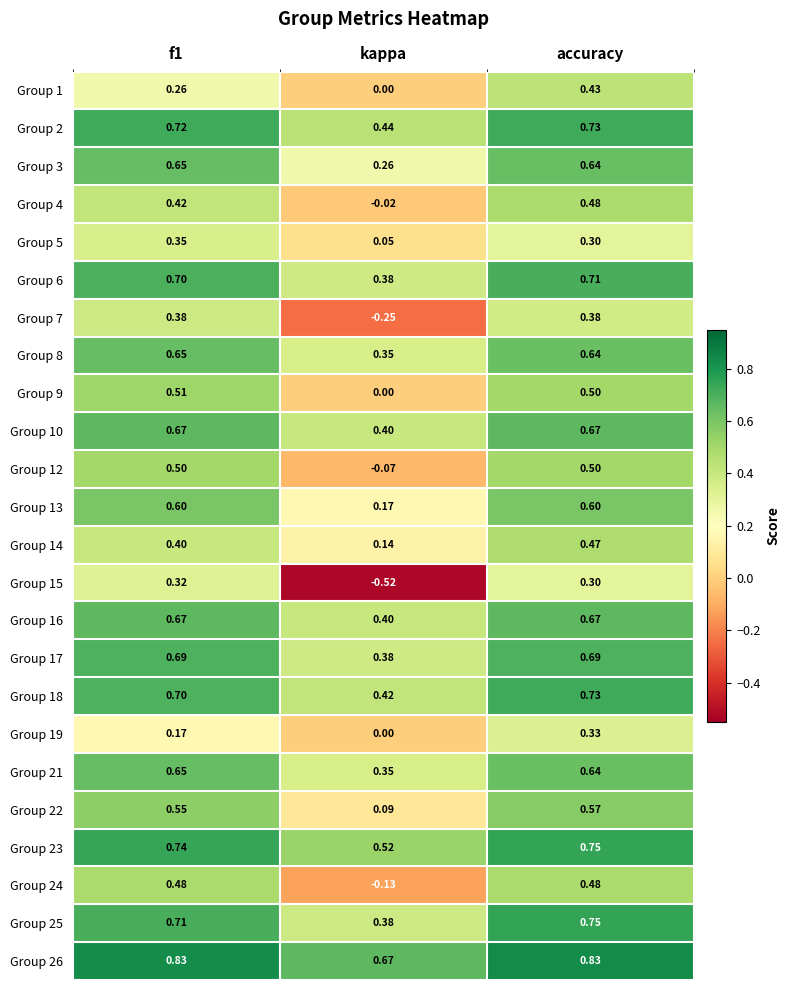

Where is Group 21 nearest to the value 0?

kappa